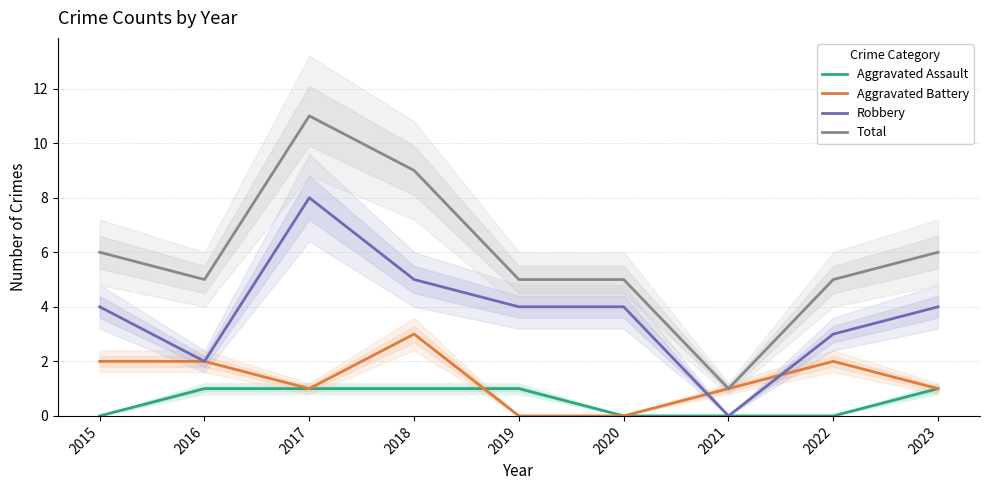

Reading left to right, list all the values displayed in this chart.

Aggravated Assault: 2015=0	2016=1	2017=1	2018=1	2019=1	2020=0	2021=0	2022=0	2023=1
Aggravated Battery: 2015=2	2016=2	2017=1	2018=3	2019=0	2020=0	2021=1	2022=2	2023=1
Robbery: 2015=4	2016=2	2017=8	2018=5	2019=4	2020=4	2021=0	2022=3	2023=4
Total: 2015=6	2016=5	2017=11	2018=9	2019=5	2020=5	2021=1	2022=5	2023=6